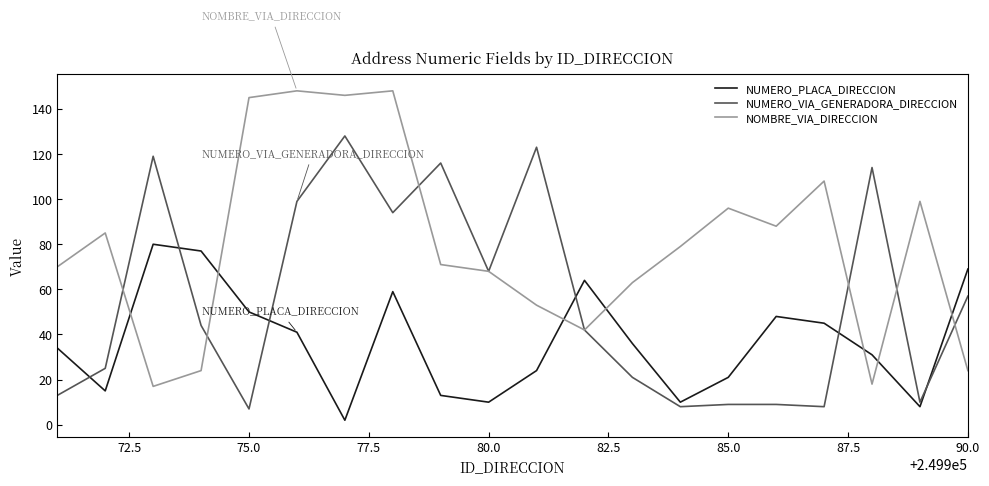

List the series in order of their overall mean, lowest first.

NUMERO_PLACA_DIRECCION, NUMERO_VIA_GENERADORA_DIRECCION, NOMBRE_VIA_DIRECCION